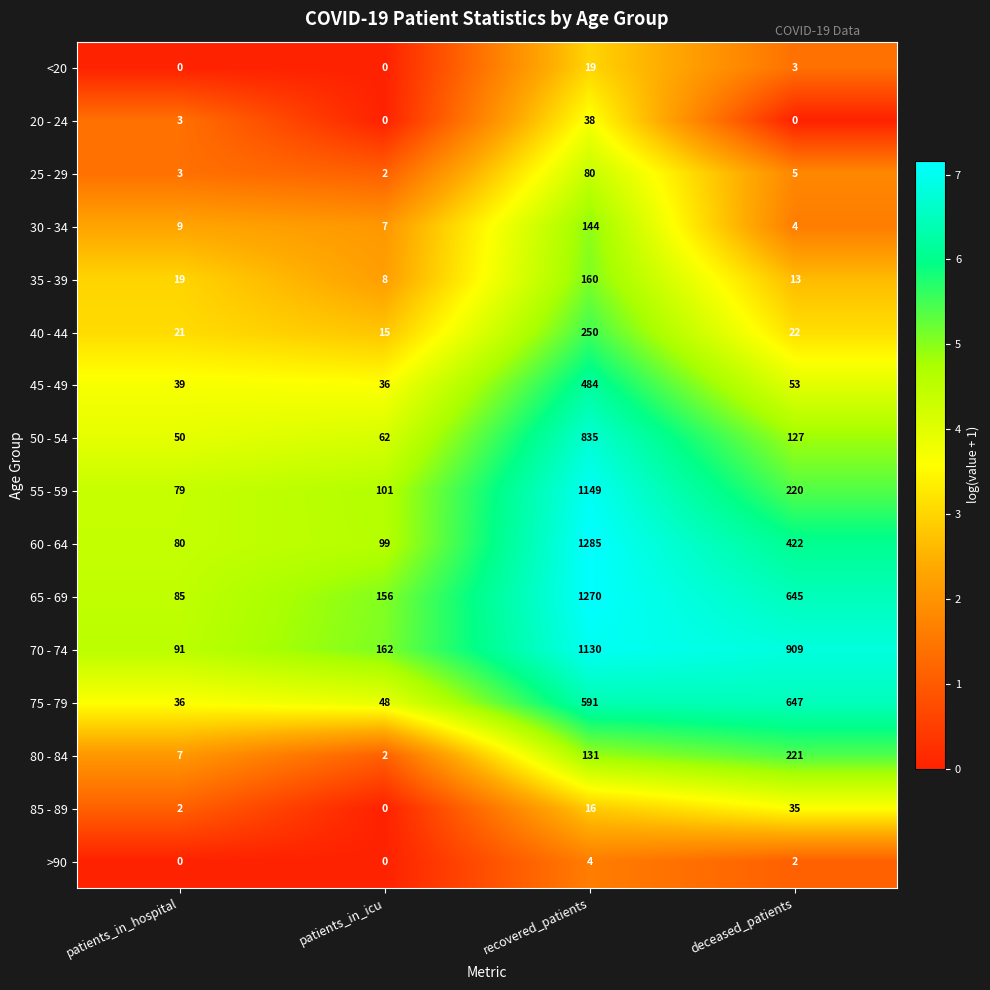

Which series has the largest total across all categories?

70 - 74